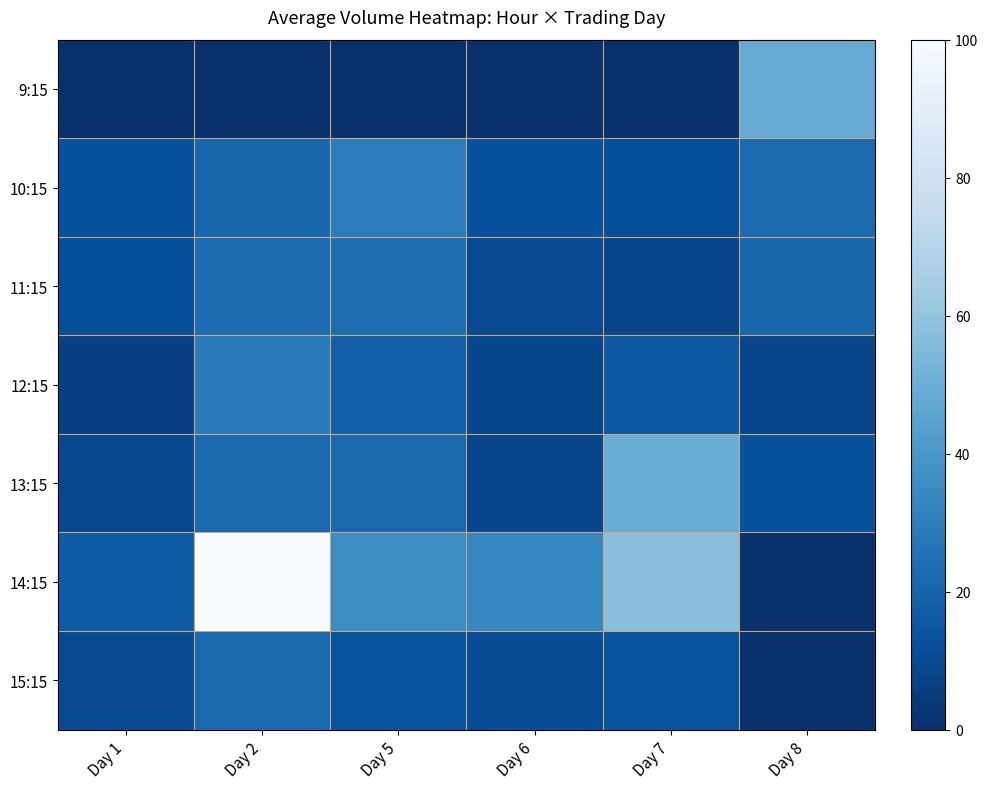

Which has a higher value, Day 5 or Day 7?

Day 5